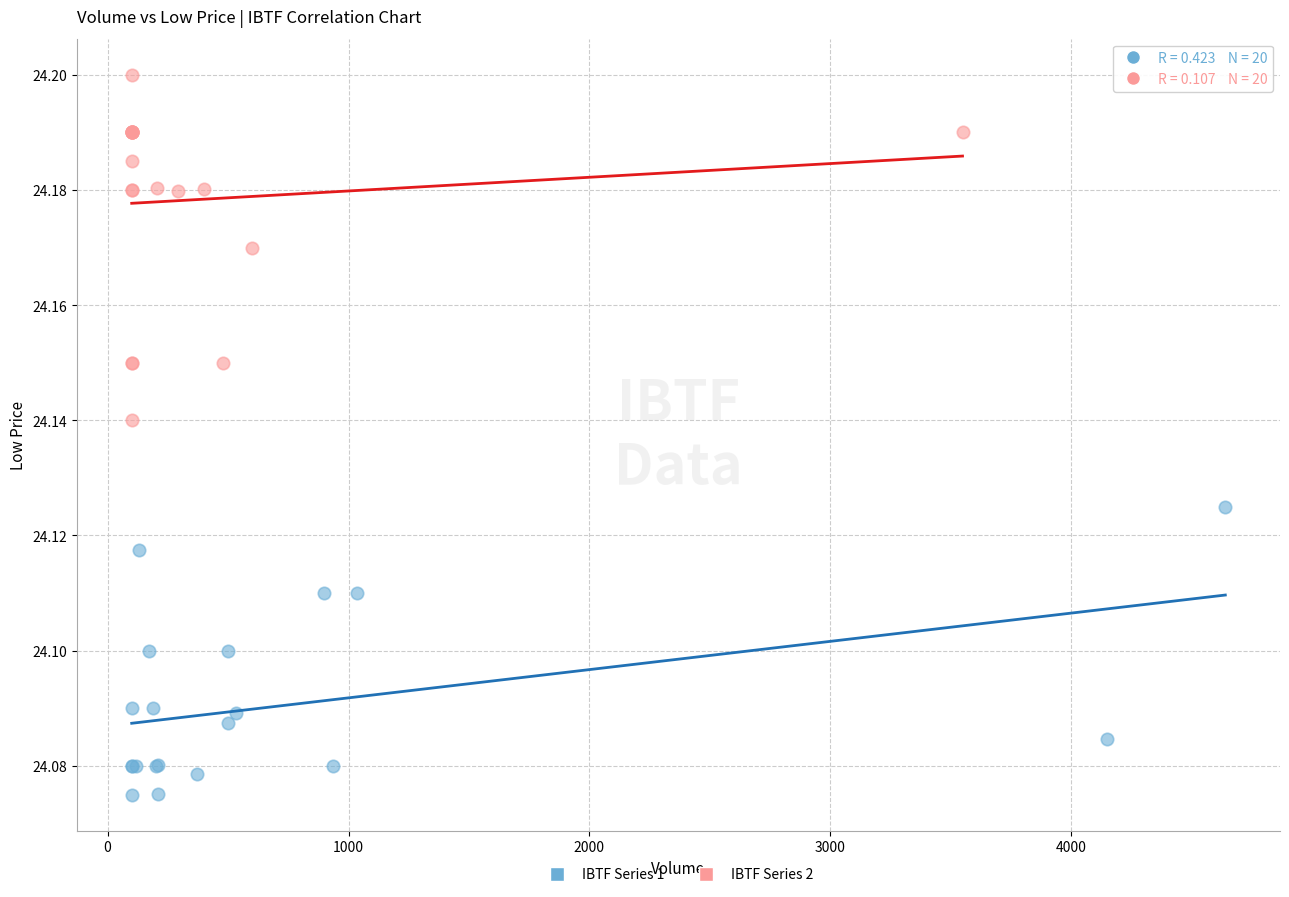

Which series contains the highest Y value?

IBTF Series 2